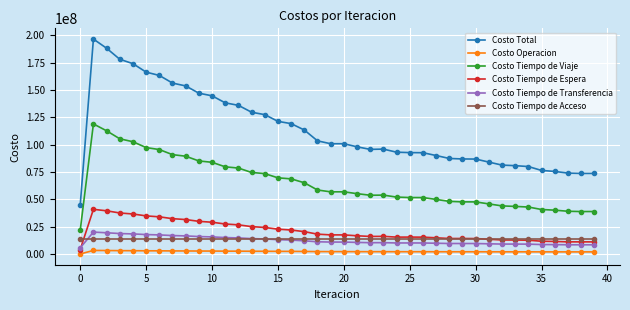

Which series has the widest spread of values?

Costo Total